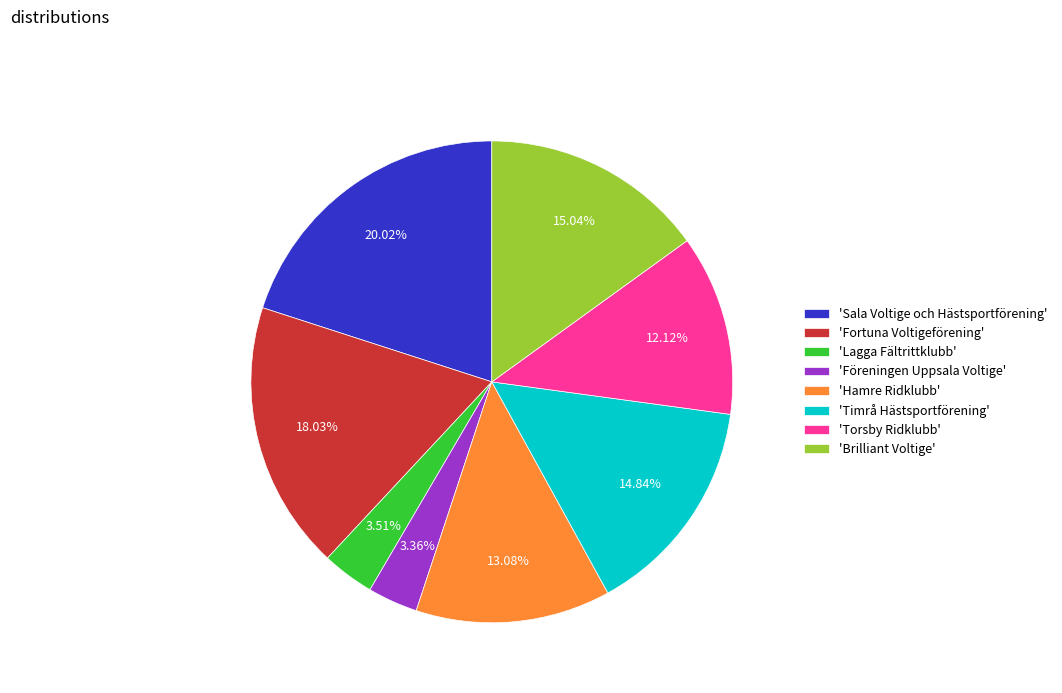

Which slice is the largest?

'Sala Voltige och Hästsportförening'